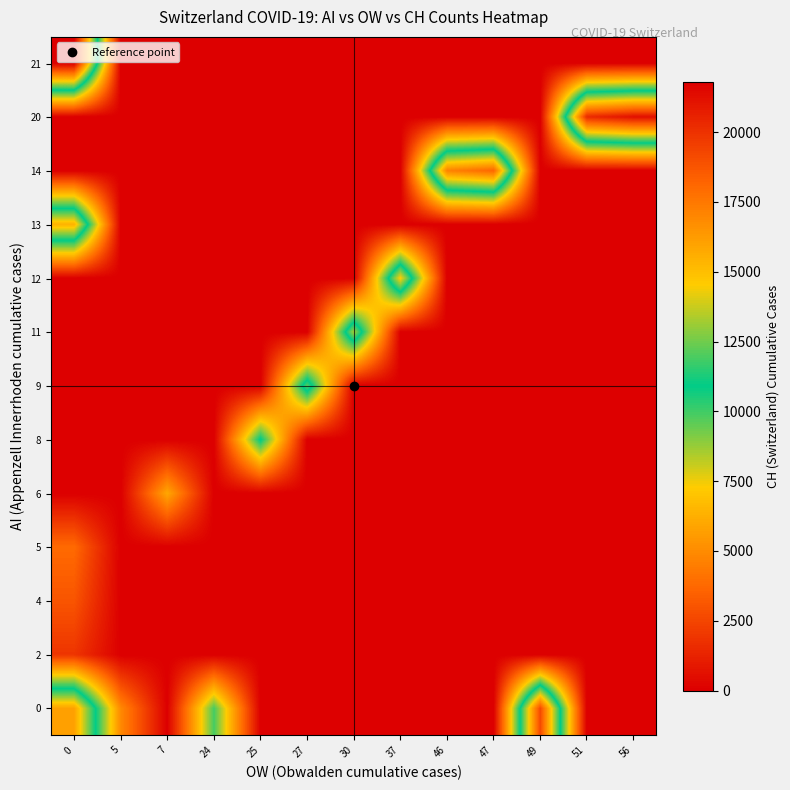

Which has a higher value, 46 or 27?

46